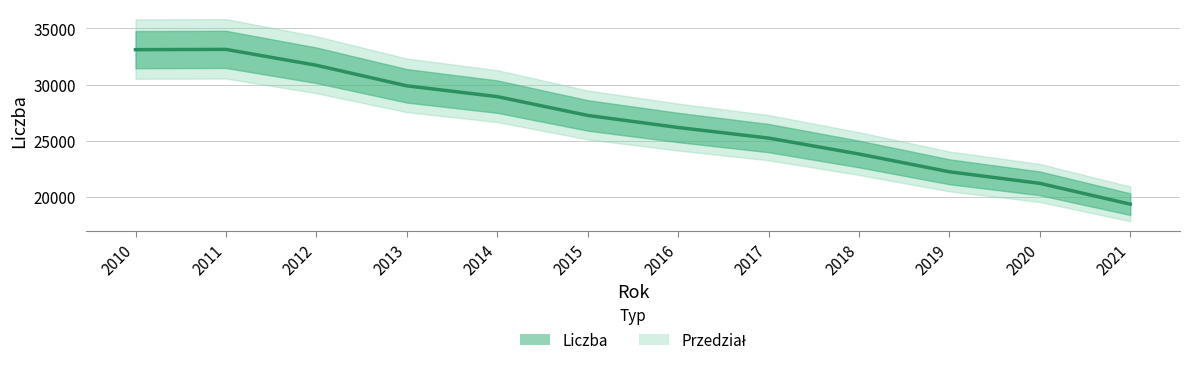

How many points are higher than both their immediate neighbors (excluding endpoints)?

1